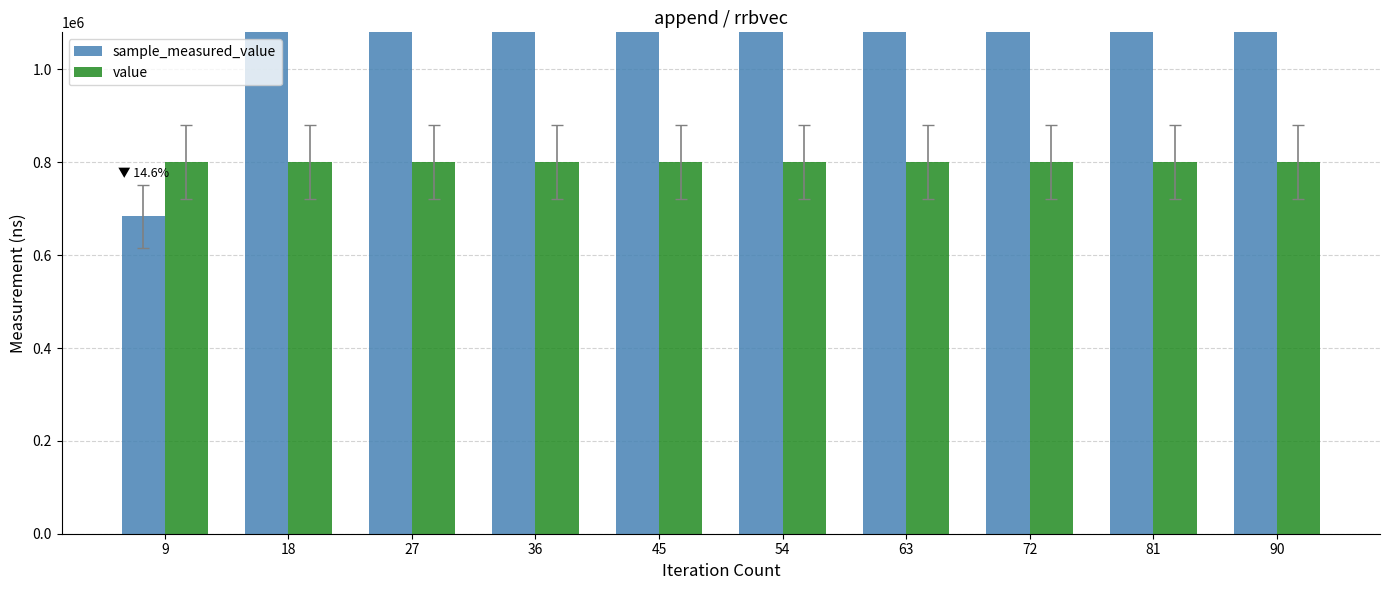

How many bars are there in total?

20